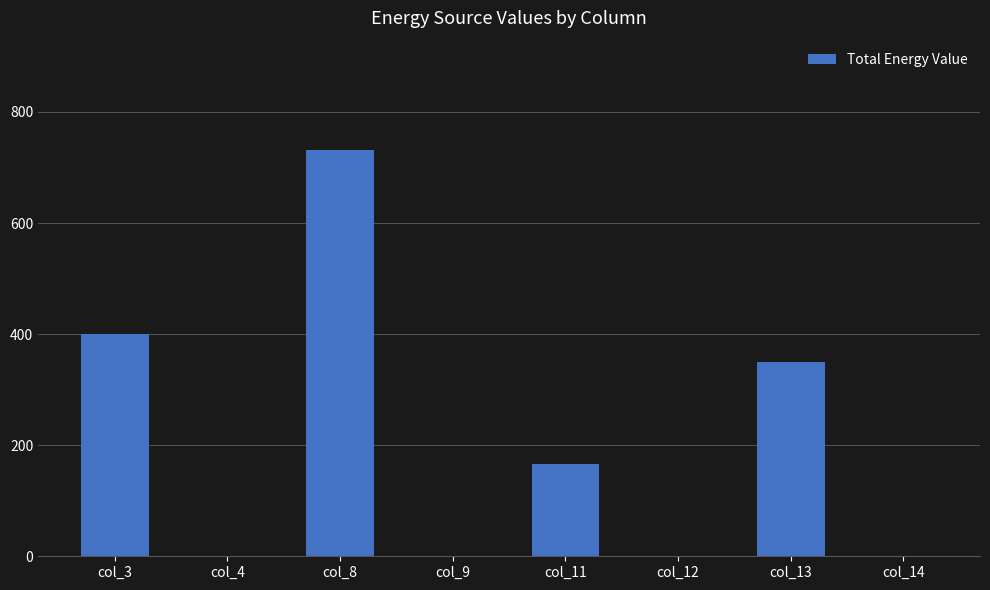

Which label corresponds to the largest value in the chart?

col_8